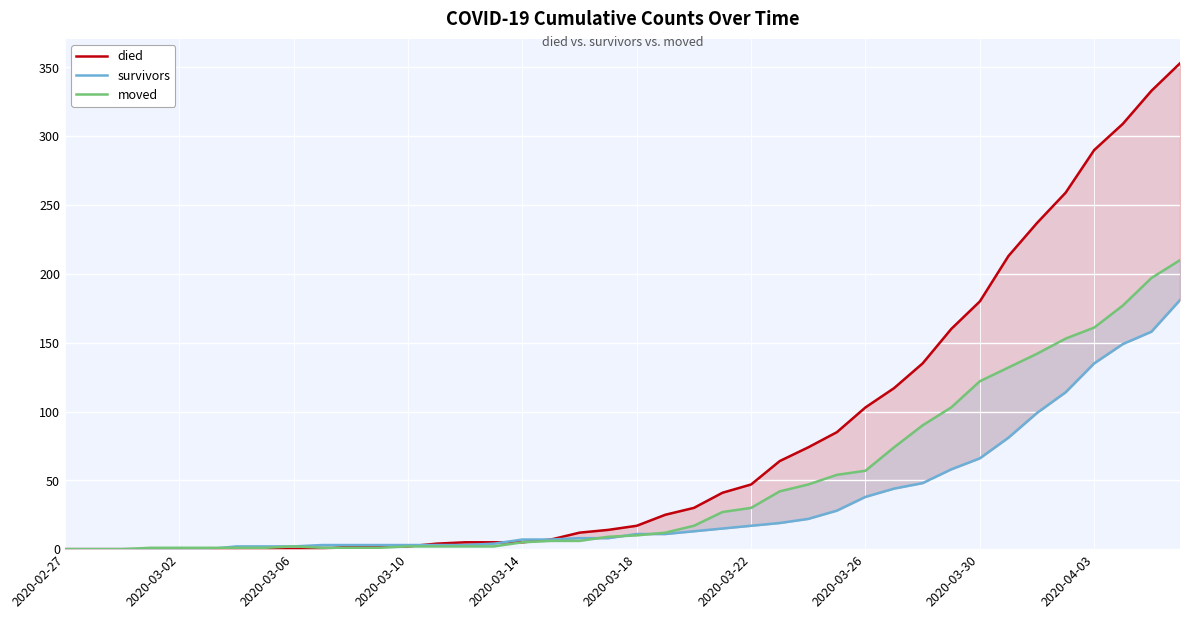

What is the total value across all series at 17?

20